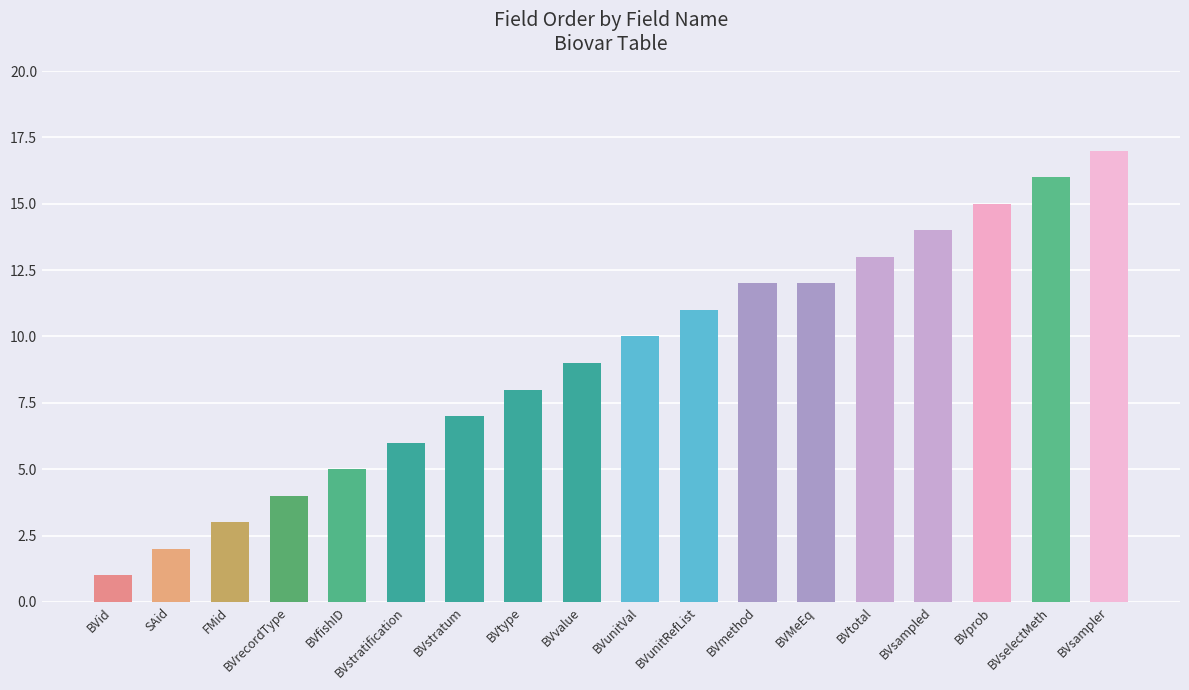

The value at BVtotal is 4. True or false?

False